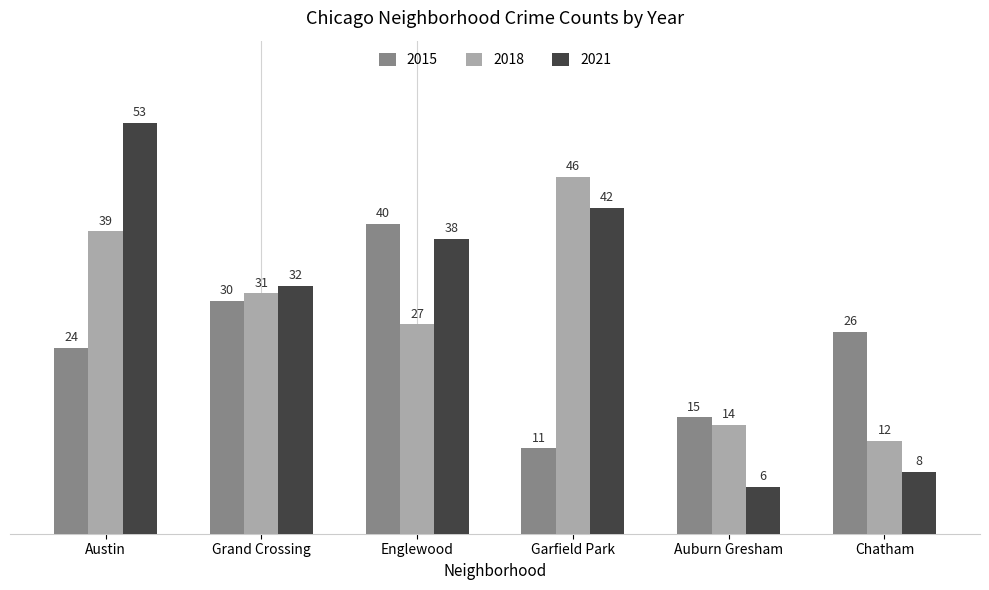

What is the sum of the 2021 values at Englewood and Auburn Gresham?

44